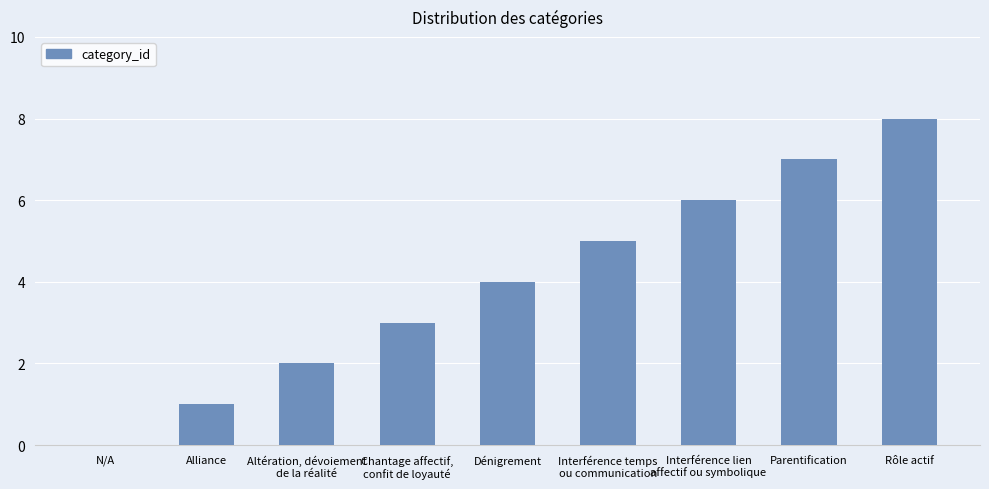

What is the sum of all values?

36